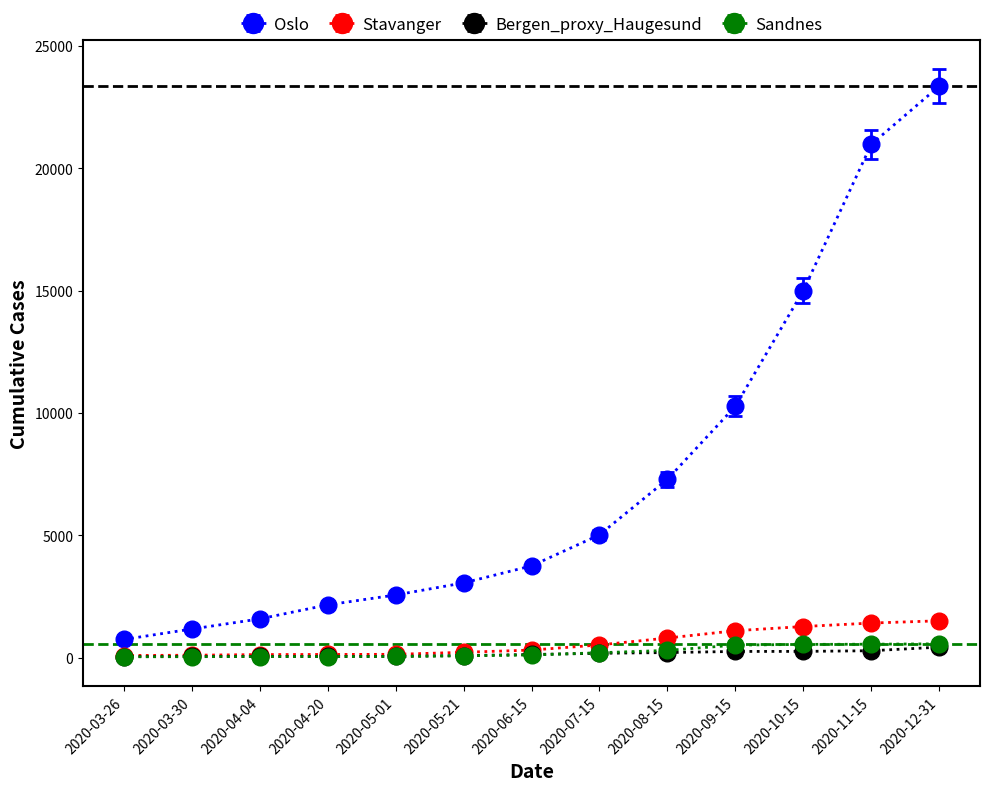

What is the value of the Stavanger point at the 11th from the left?

1271